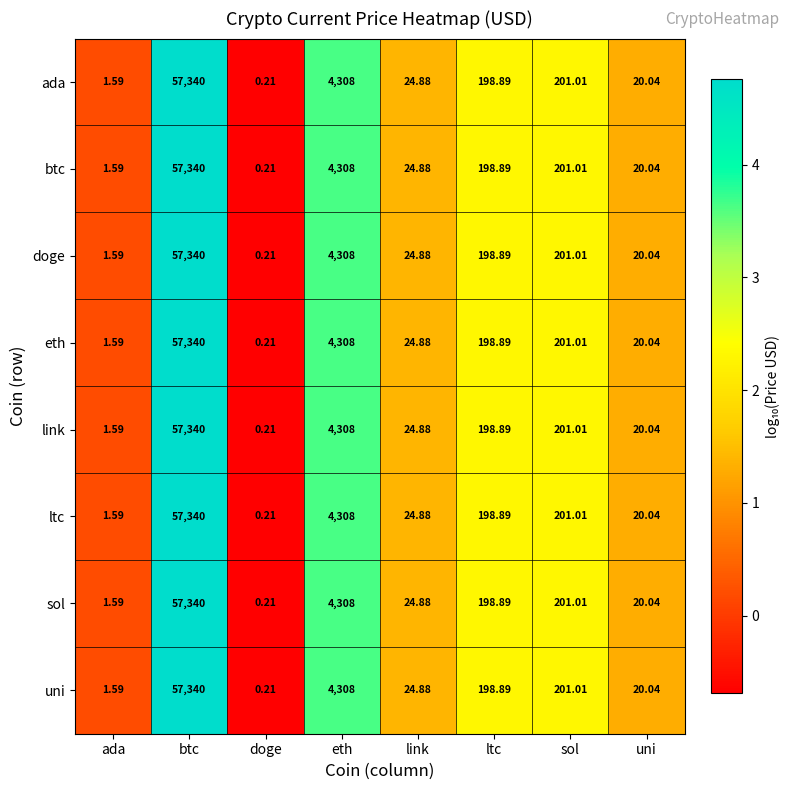

What is the total value across all series at ada?

12.7